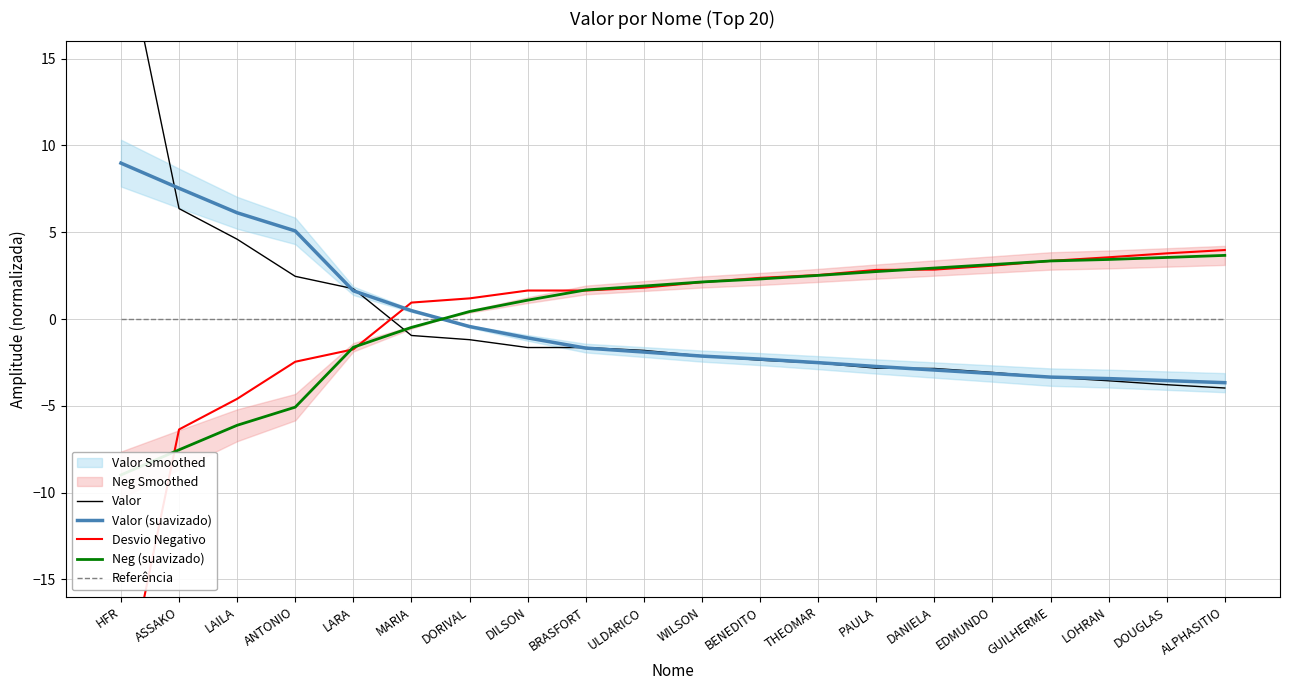

What is the minimum value shown in the chart?

-22.5